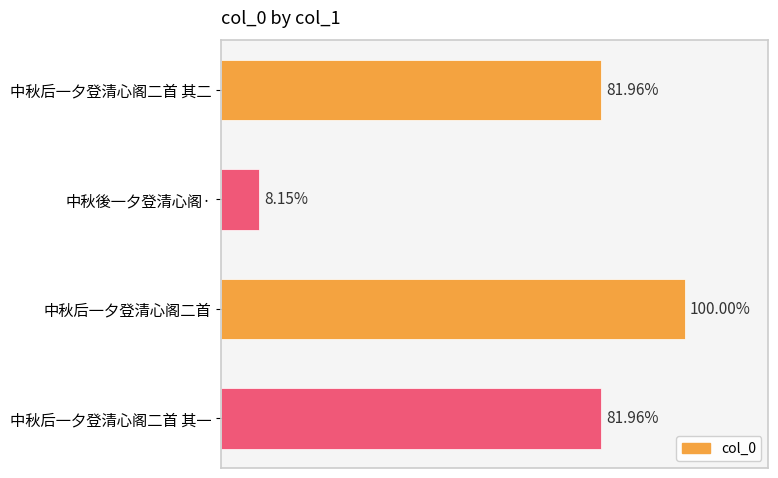

Does the chart contain any negative values?

No